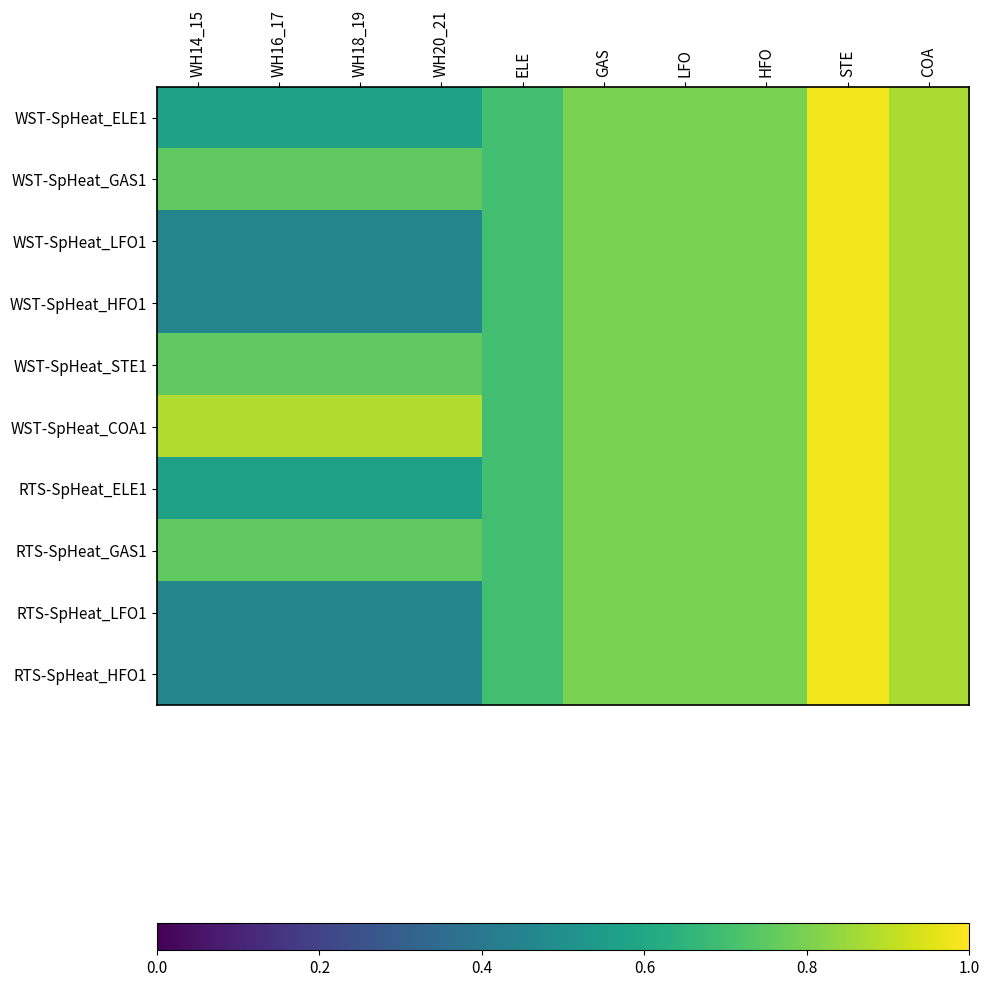

Which series has the largest total across all categories?

WST-SpHeat_COA1